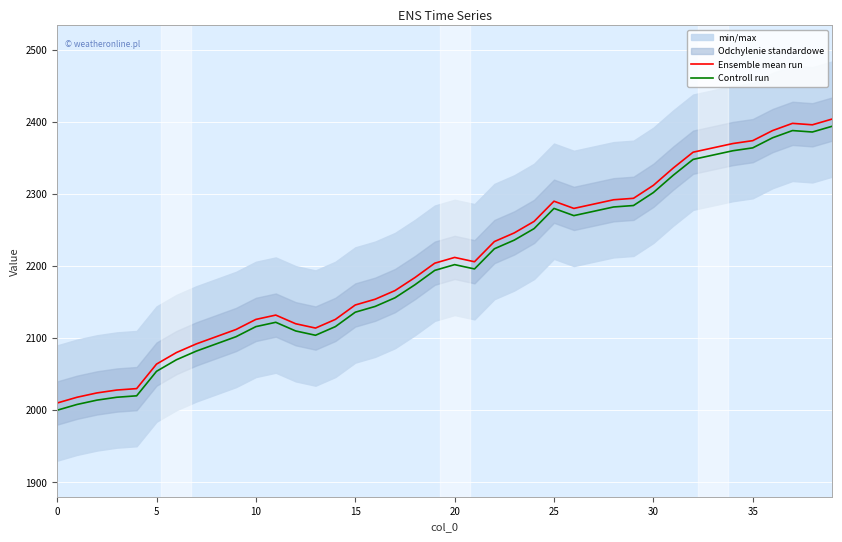

What is the highest value of the Controll run series?

2394